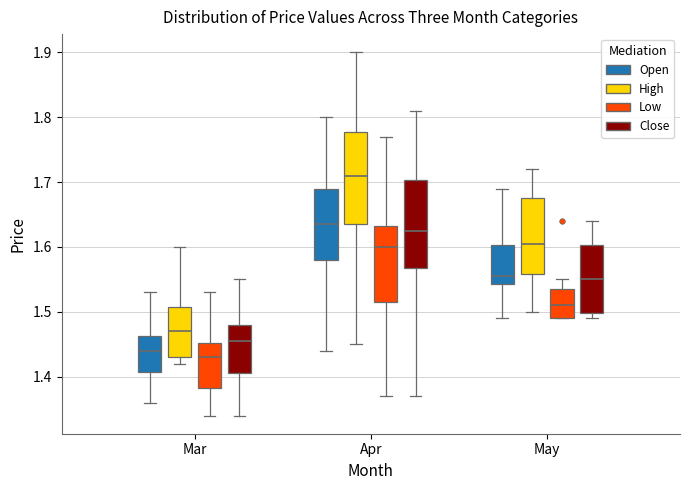

Which box has the lowest median line?

Mar (Low)